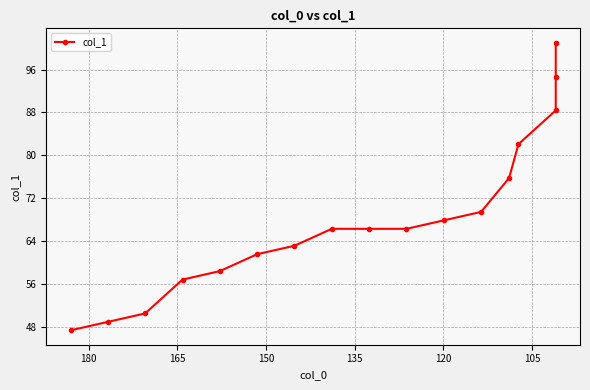

What is the value of the 9th point from the left?

66.3